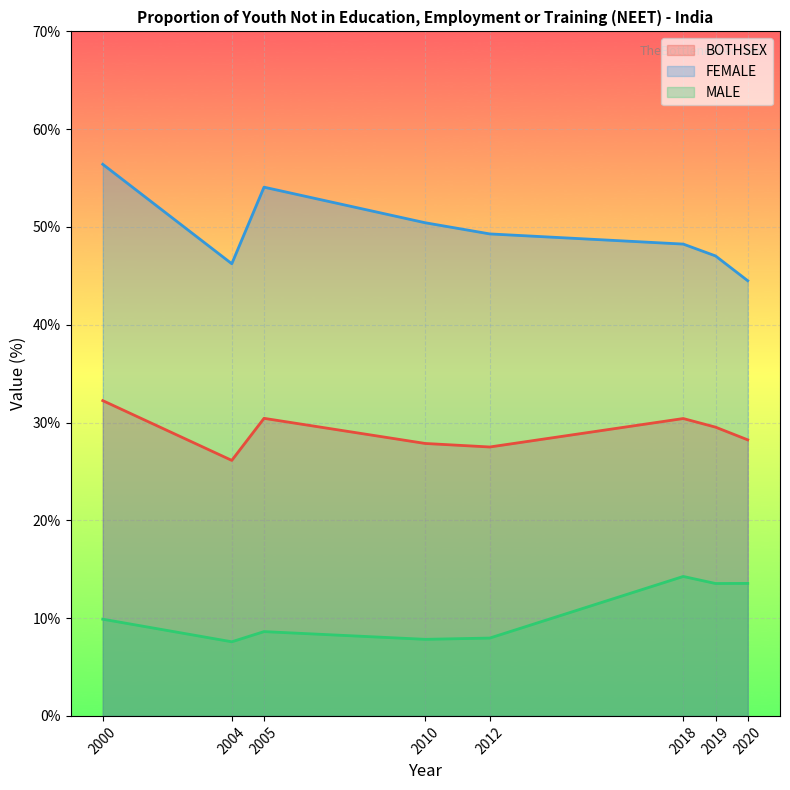

Which series has the largest range (max minus min)?

FEMALE